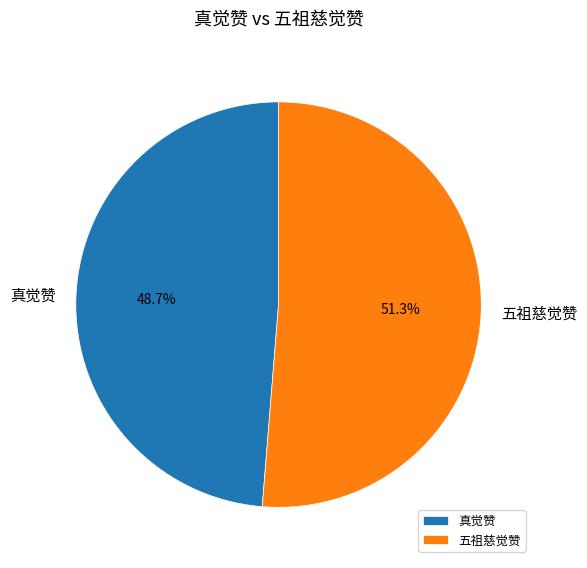

To the nearest percent, what percentage of the pie is 真觉赞?

49%